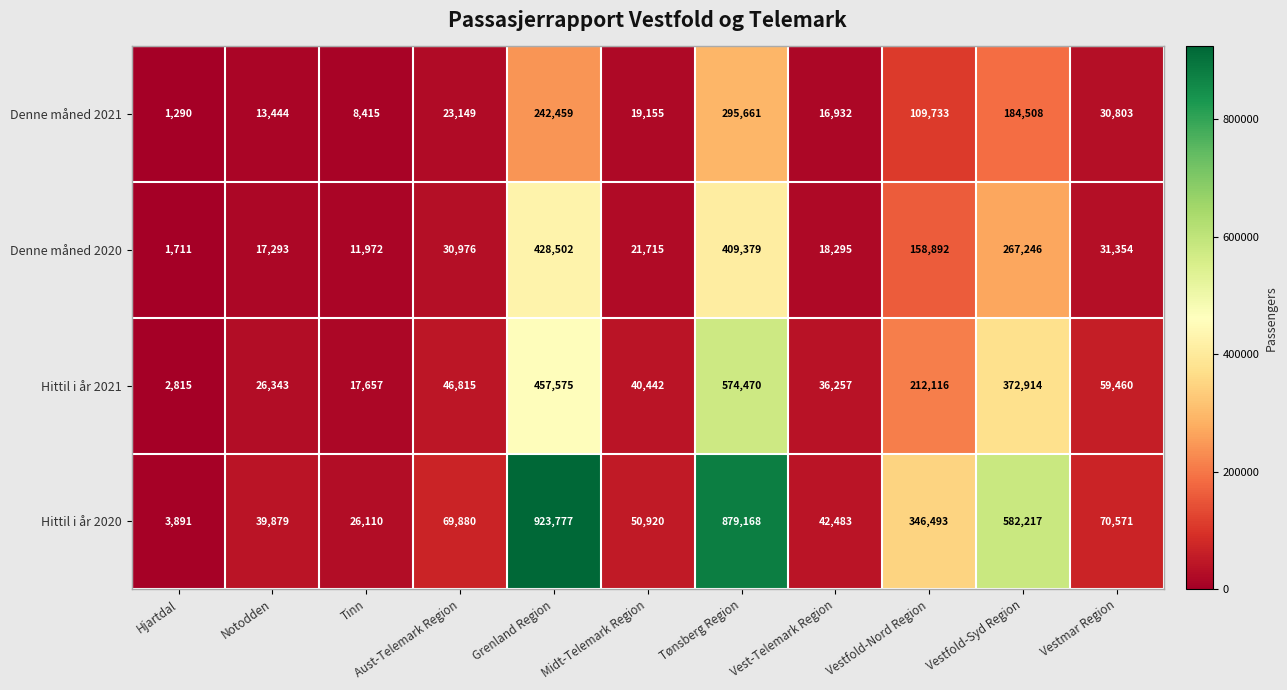

What is the lowest value of the Hittil i år 2021 series?

2815